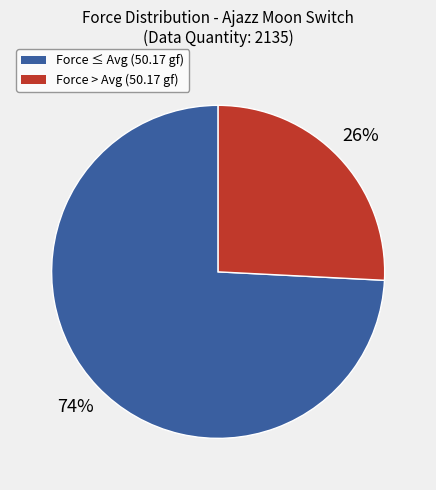

To the nearest percent, what is the combined percentage of Force > Avg (50.17 gf) and Force ≤ Avg (50.17 gf)?

100%